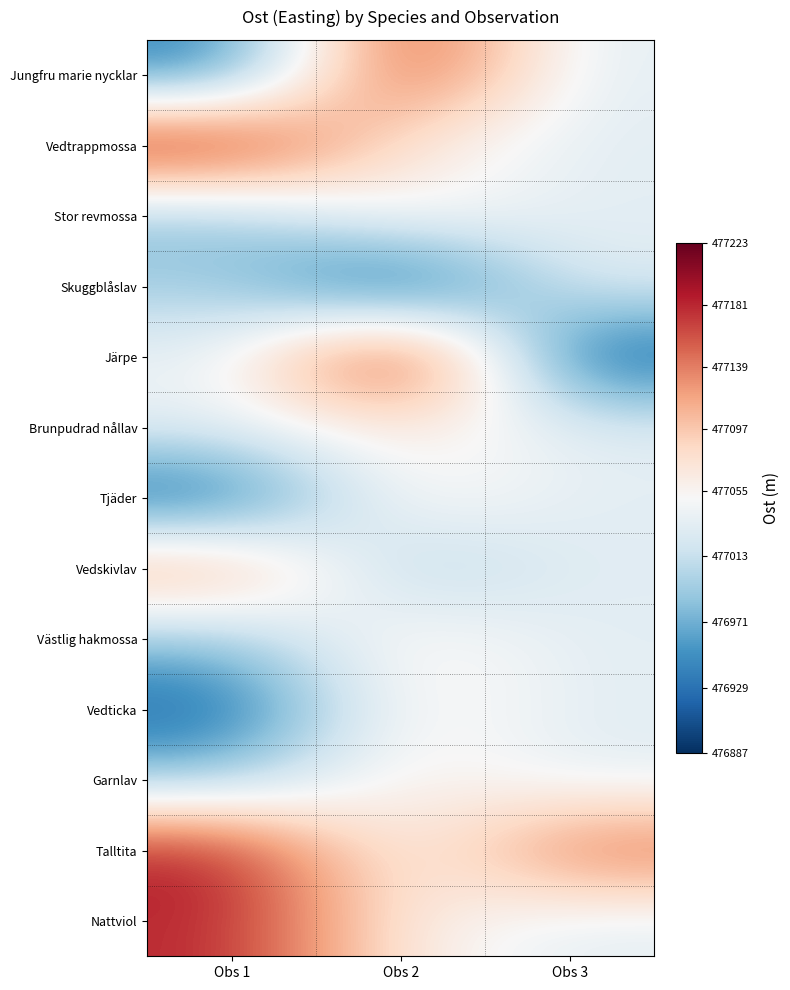

Count the number of categories in the chart.

3